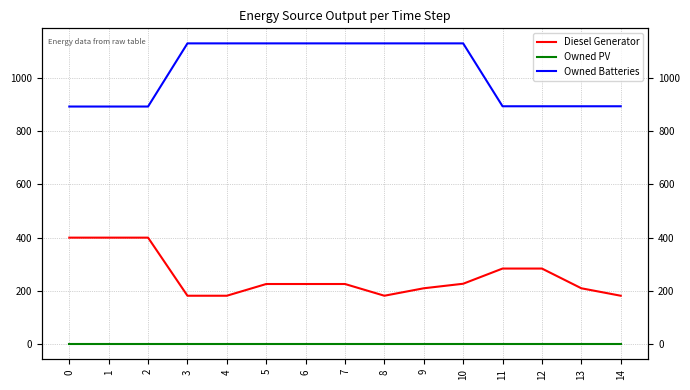

Which category has the highest value in the Owned Batteries series?

3